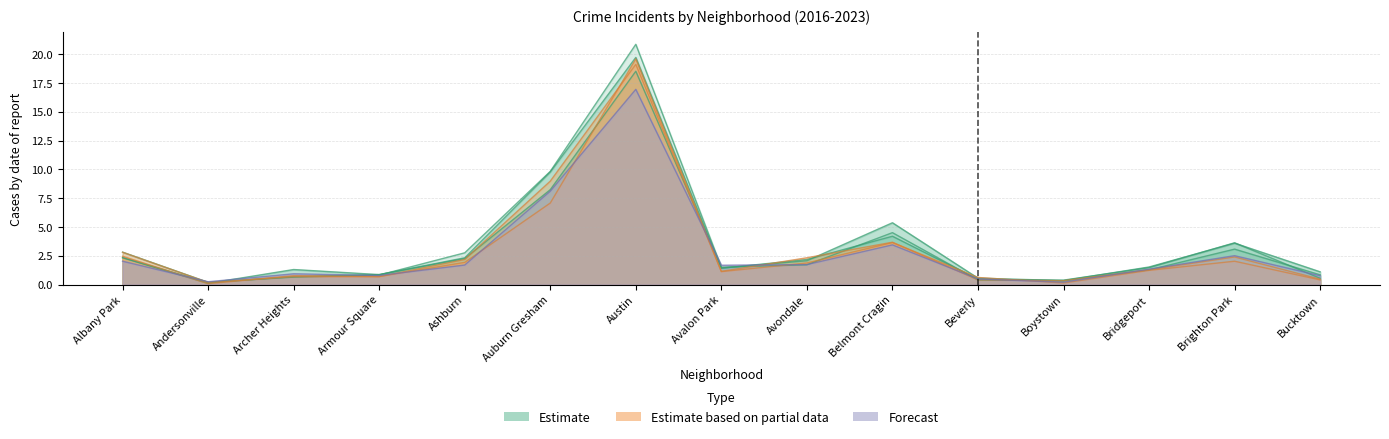

At which label does 2020 first exceed 1?

Albany Park